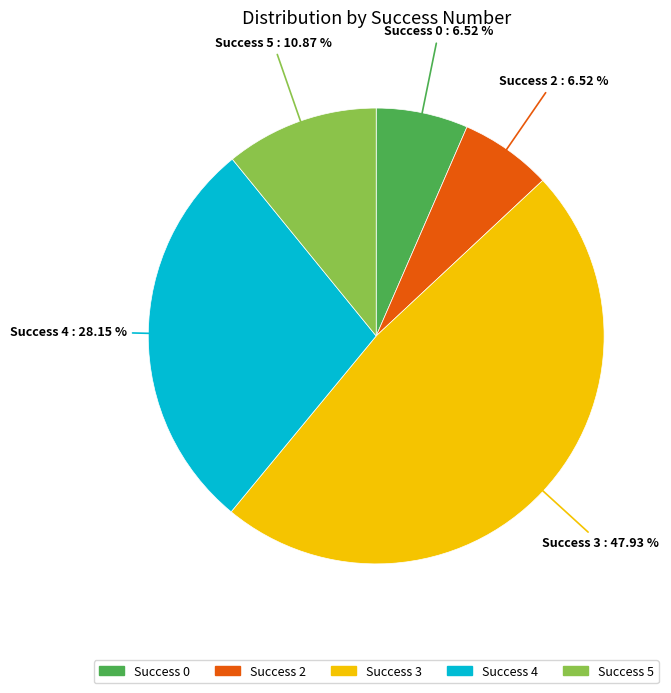

How many slices are in this pie chart?

5